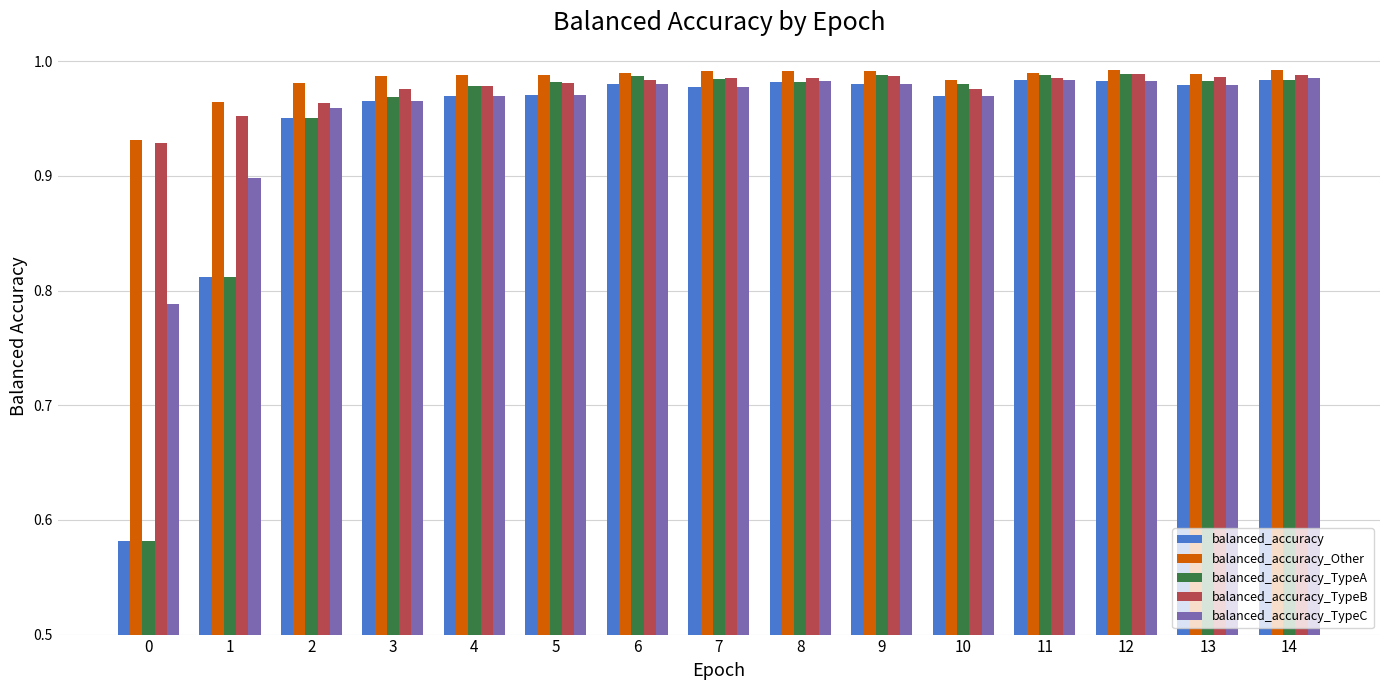

What is the total value across all series at 14?

4.9